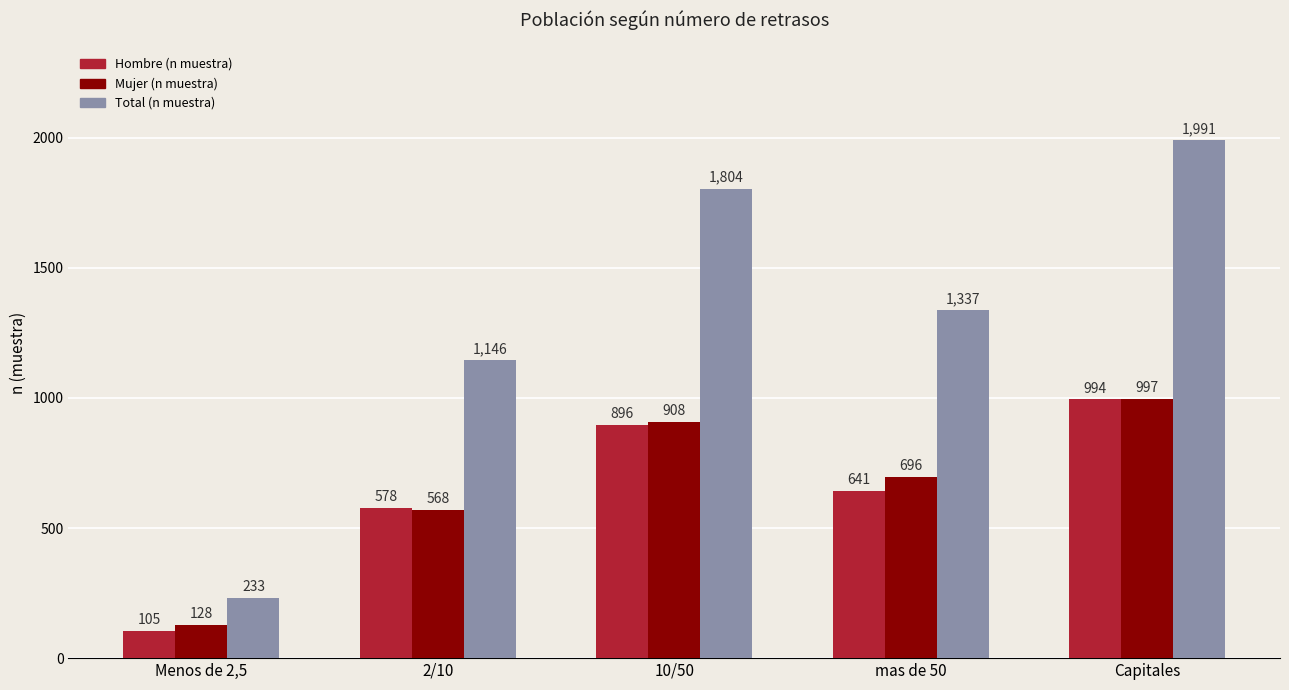

How many bars are there in total?

15